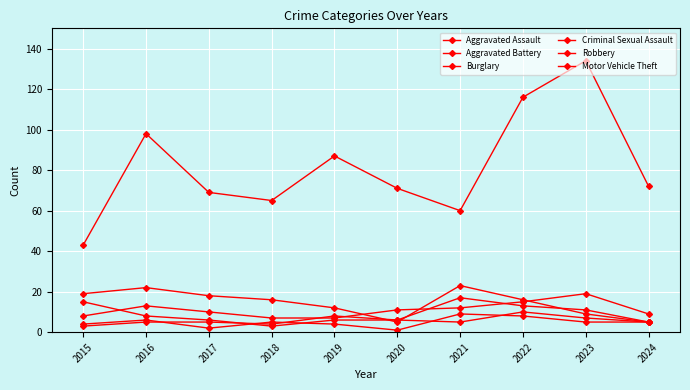

How many series are shown in this chart?

6